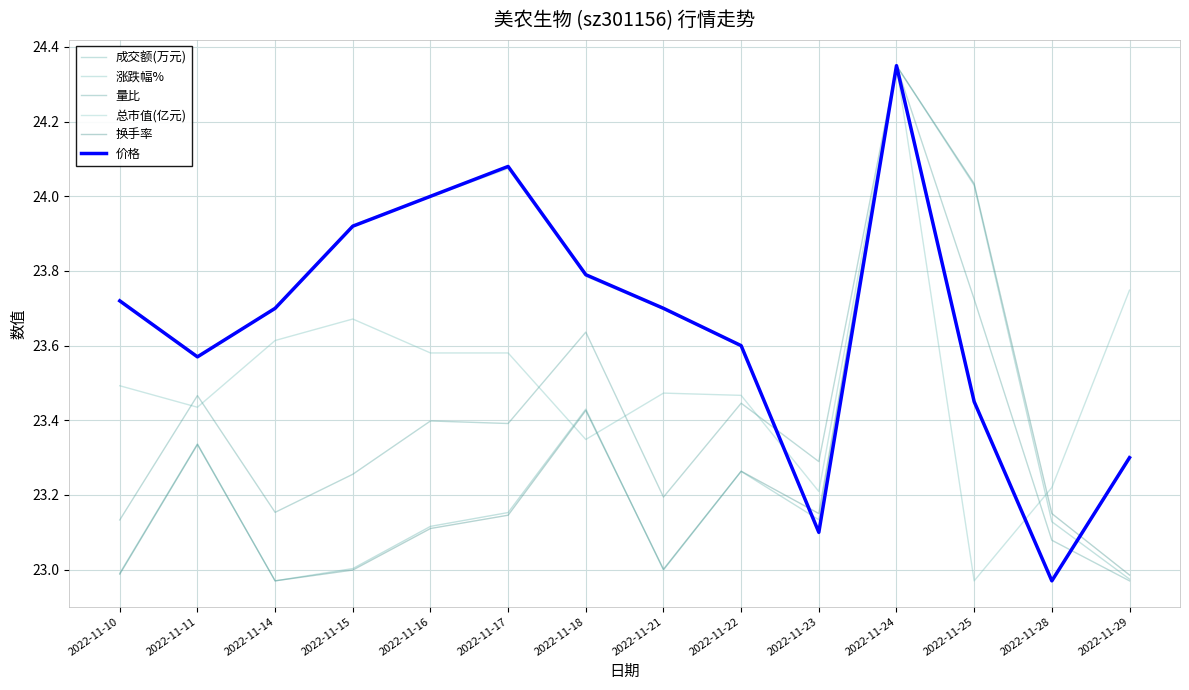

Reading right to left, list all the values displayed in this chart.

成交额(万元): 23.0	23.1	24.0	24.4	23.1	23.3	23.0	23.4	23.2	23.1	23.0	23.0	23.3	23.0
涨跌幅%: 23.7	23.2	23.0	24.4	23.2	23.5	23.5	23.3	23.6	23.6	23.7	23.6	23.4	23.5
量比: 23.0	23.1	23.7	24.4	23.3	23.4	23.2	23.6	23.4	23.4	23.3	23.2	23.5	23.1
总市值(亿元): 23.3	23.0	23.4	24.4	23.1	23.6	23.7	23.8	24.1	24.0	23.9	23.7	23.6	23.7
换手率: 23.0	23.2	24.0	24.4	23.2	23.3	23.0	23.4	23.1	23.1	23.0	23.0	23.3	23.0
价格: 23.3	23.0	23.4	24.4	23.1	23.6	23.7	23.8	24.1	24.0	23.9	23.7	23.6	23.7